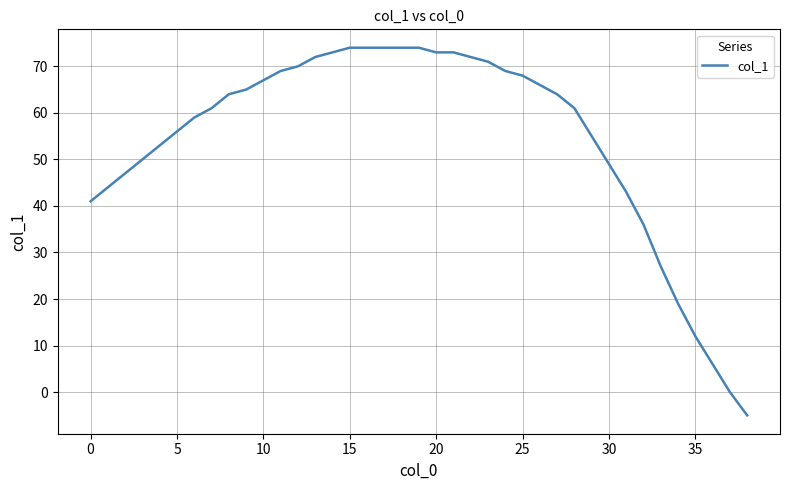

What is the difference between the second highest and minimum values?

79